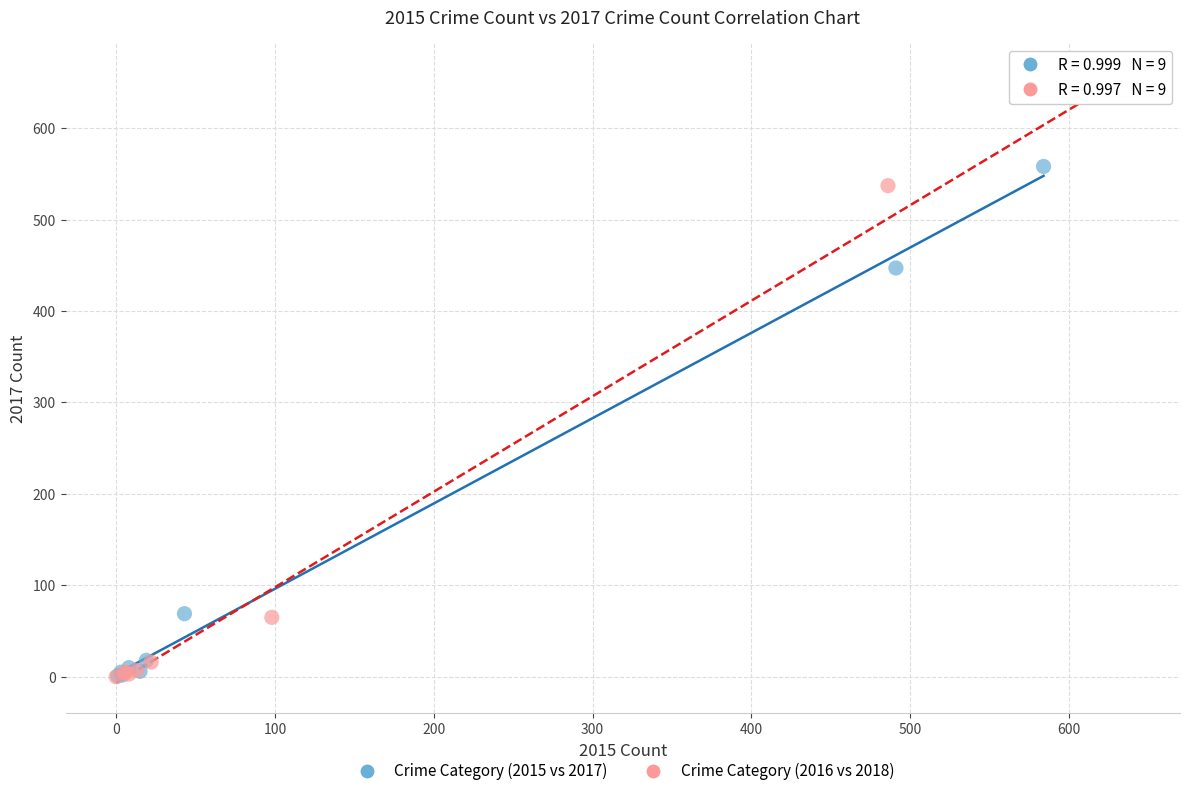

Which series has the widest spread of Y values?

Crime Category (2016 vs 2018)